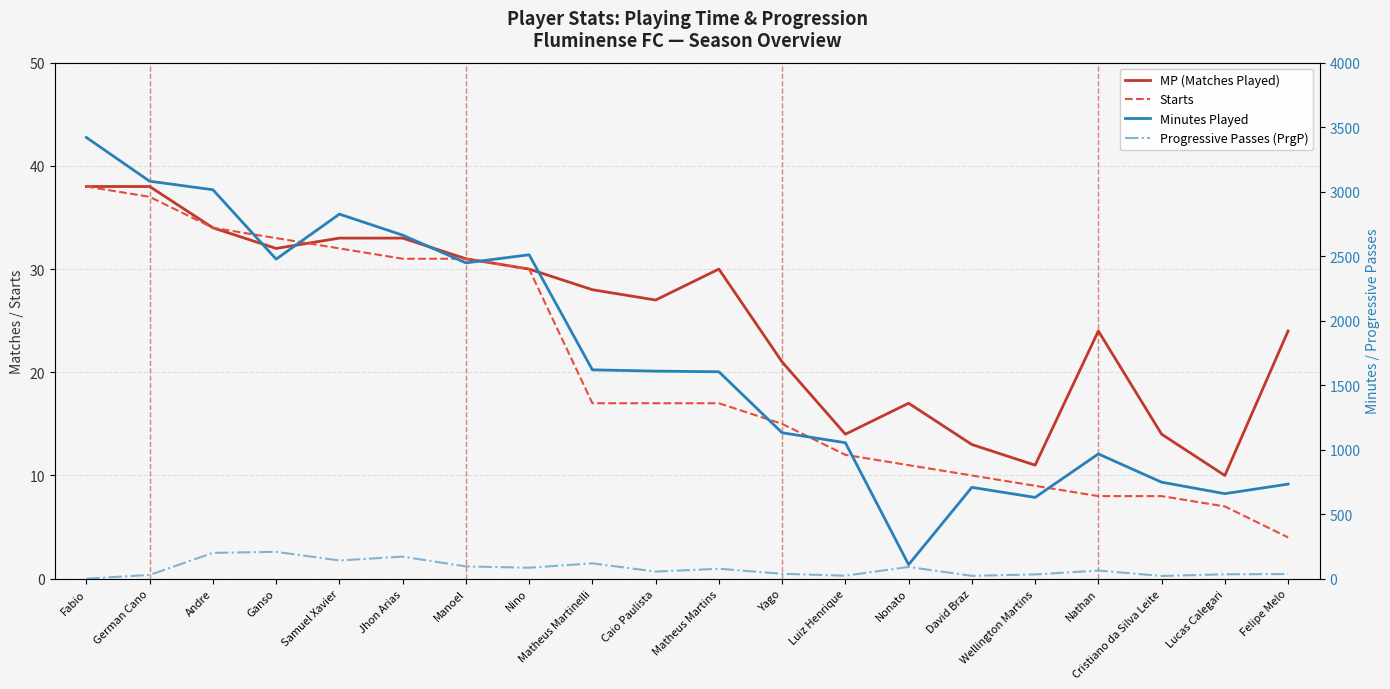

What is the approximate value of Starts at Matheus Martinelli?

17